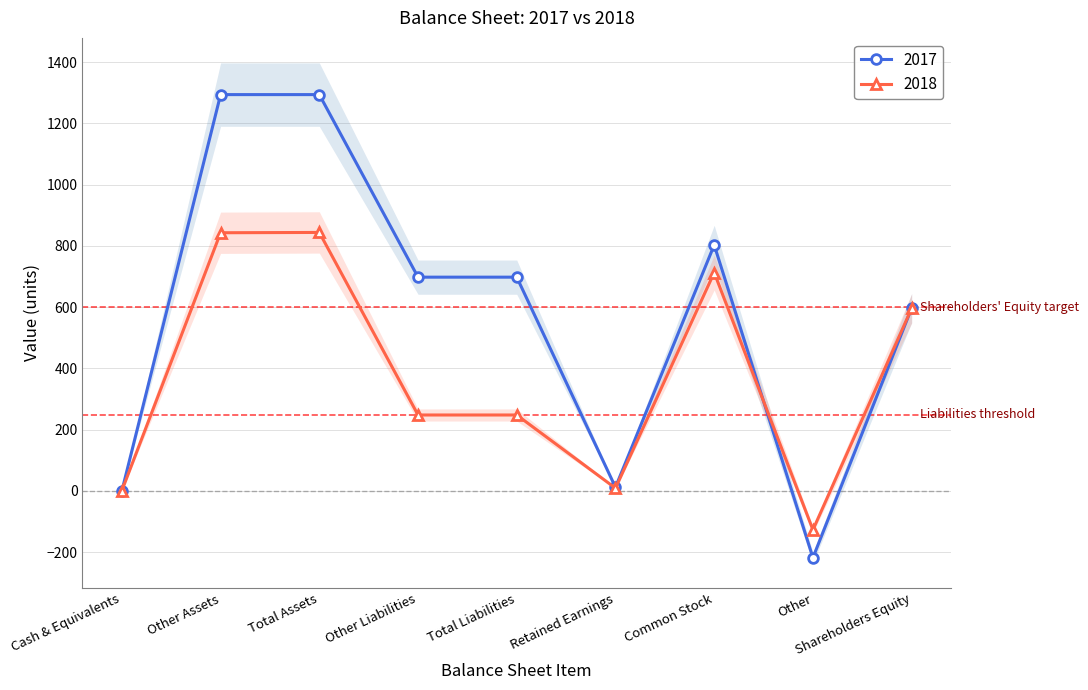

What position from the left is Other Assets?

2